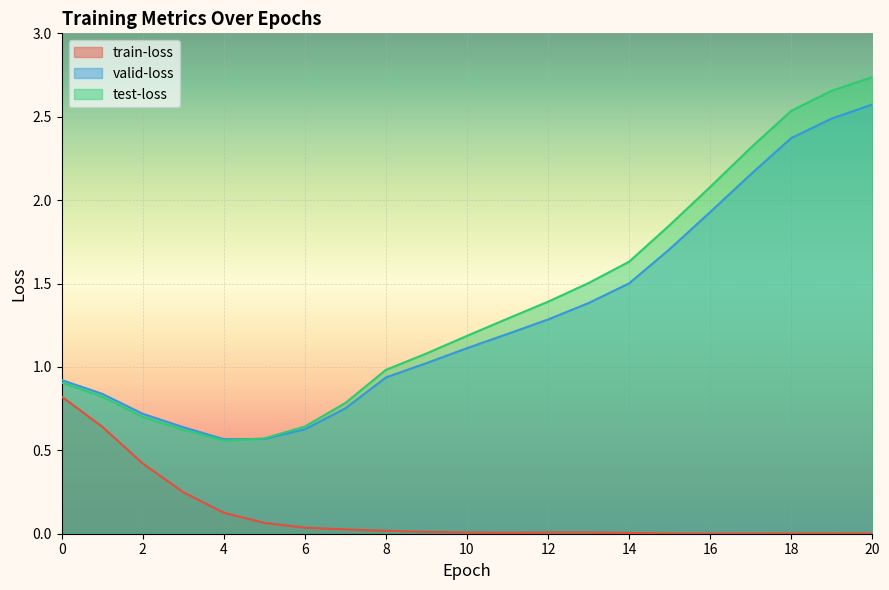

Reading left to right, list all the values displayed in this chart.

train-loss: 0=0.8	1=0.6	2=0.4	3=0.2	4=0.1	5=0.1	6=0.0	7=0.0	8=0.0	9=0.0	10=0.0	11=0.0	12=0.0	13=0.0	14=0.0	15=0.0	16=0.0	17=0.0	18=0.0	19=0.0	20=0.0
valid-loss: 0=0.9	1=0.8	2=0.7	3=0.6	4=0.6	5=0.6	6=0.6	7=0.8	8=0.9	9=1.0	10=1.1	11=1.2	12=1.3	13=1.4	14=1.5	15=1.7	16=1.9	17=2.2	18=2.4	19=2.5	20=2.6
test-loss: 0=0.9	1=0.8	2=0.7	3=0.6	4=0.6	5=0.6	6=0.6	7=0.8	8=1.0	9=1.1	10=1.2	11=1.3	12=1.4	13=1.5	14=1.6	15=1.8	16=2.1	17=2.3	18=2.5	19=2.7	20=2.7